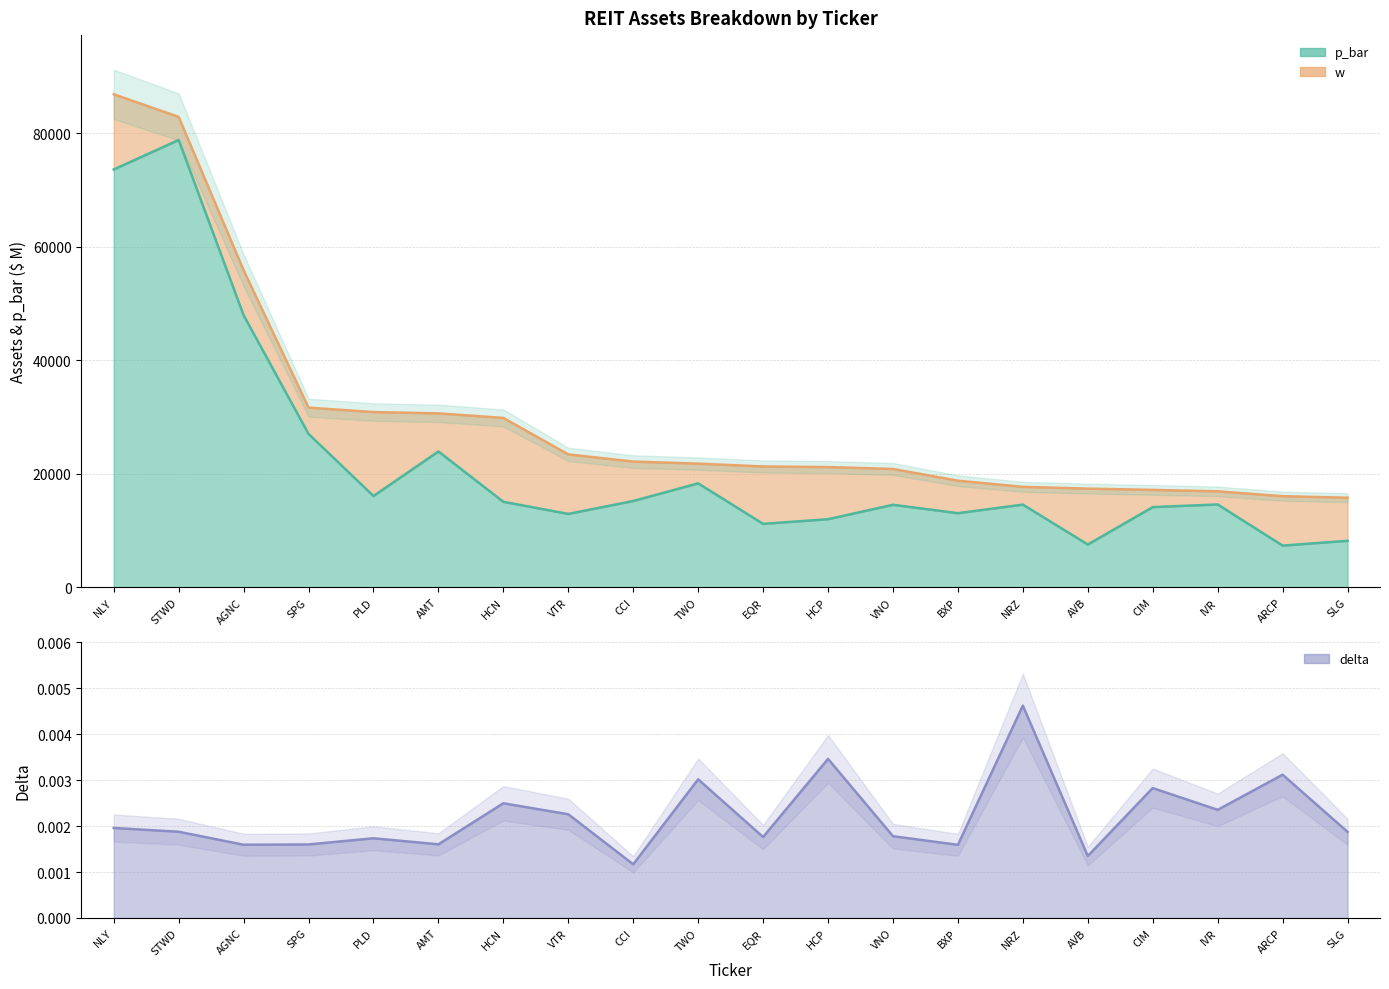

What is the minimum value shown in the chart?

7348.4